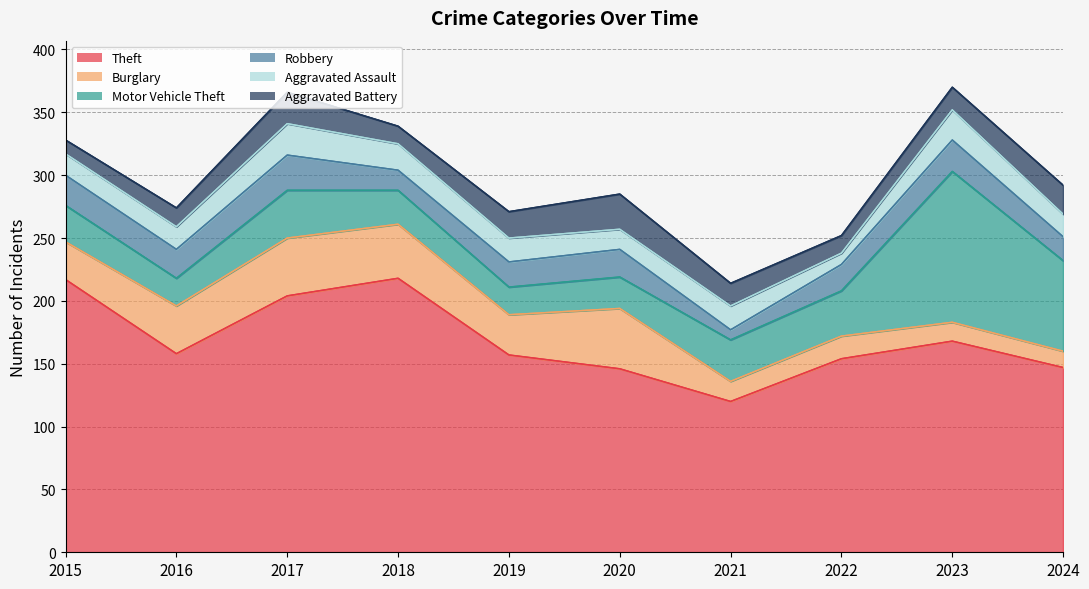

Rank the series by their maximum value, from lowest to highest.

Aggravated Assault, Robbery, Aggravated Battery, Burglary, Motor Vehicle Theft, Theft